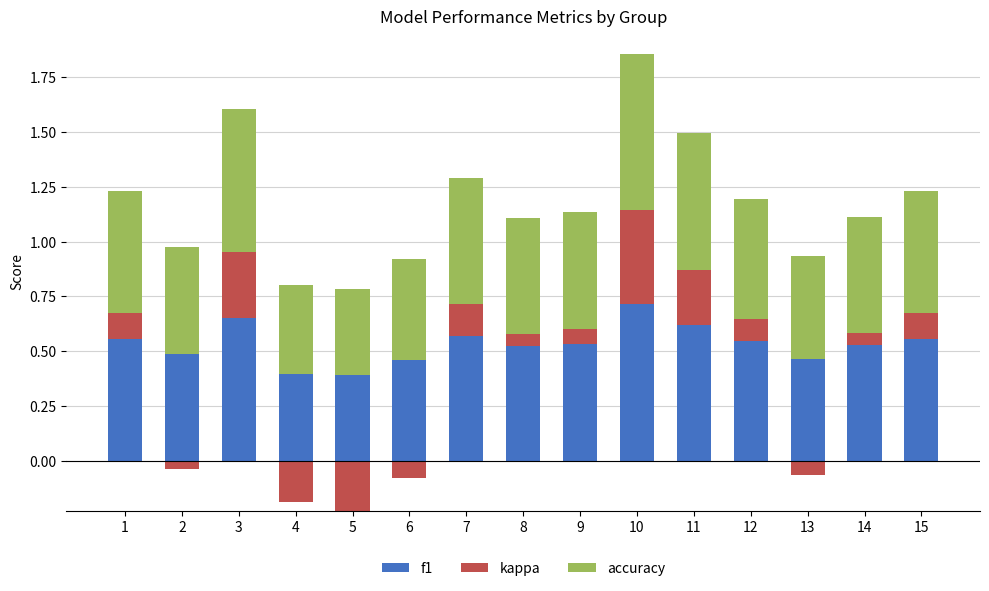

What is the value of the f1 bar at the 14th from the left?

0.5